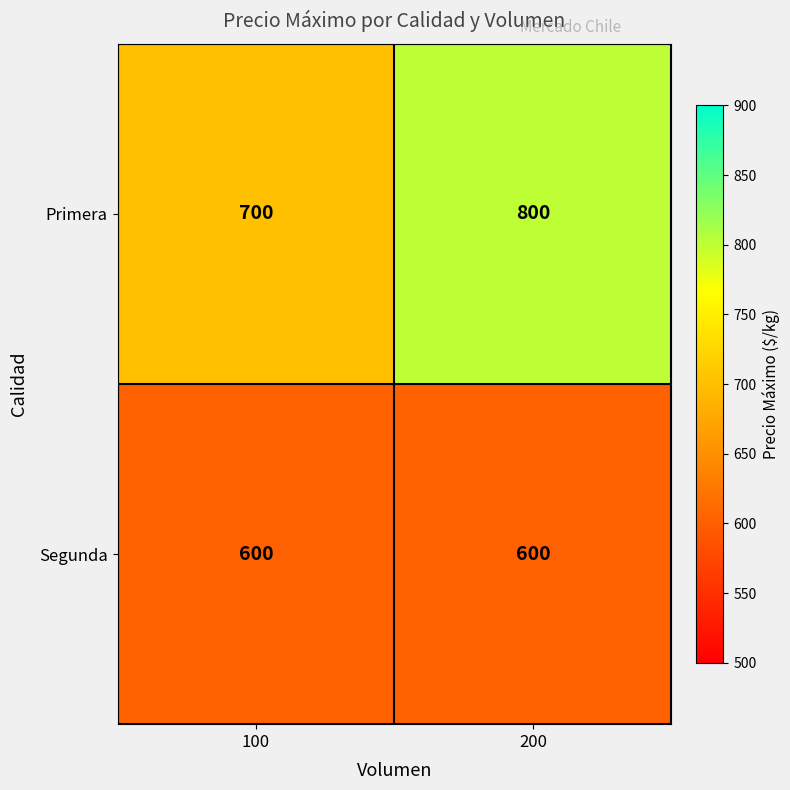

What is the sum of all Segunda values?

1200